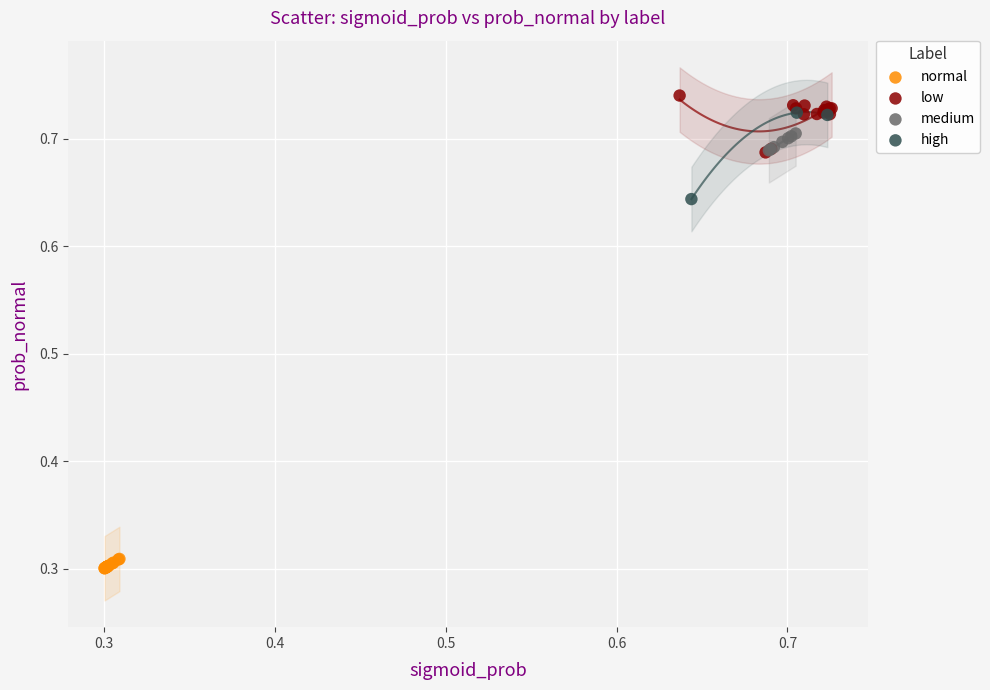

Which series has the widest spread of Y values?

high